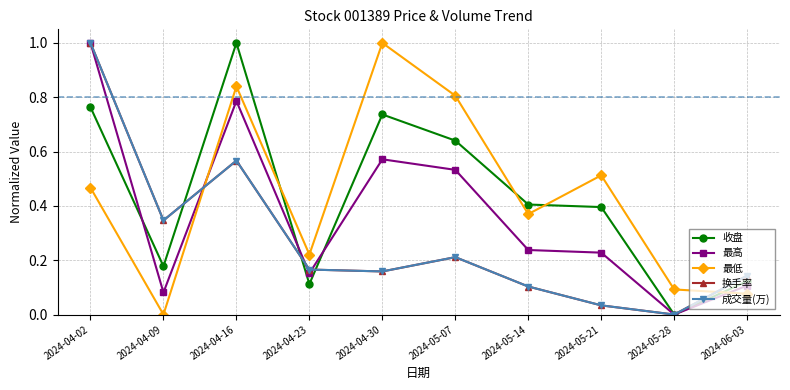

After their last crossing, which series has the higher values: 最低 or 最高?

最高